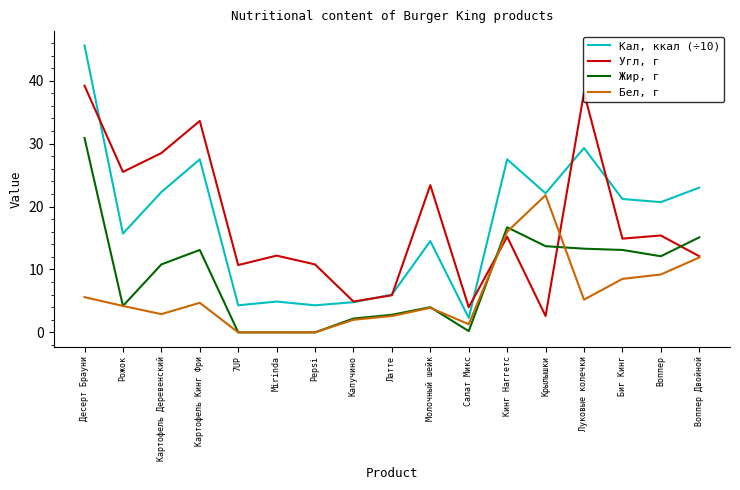

True or false: Жир, г and Кал, ккал (÷10) intersect in this chart.

False